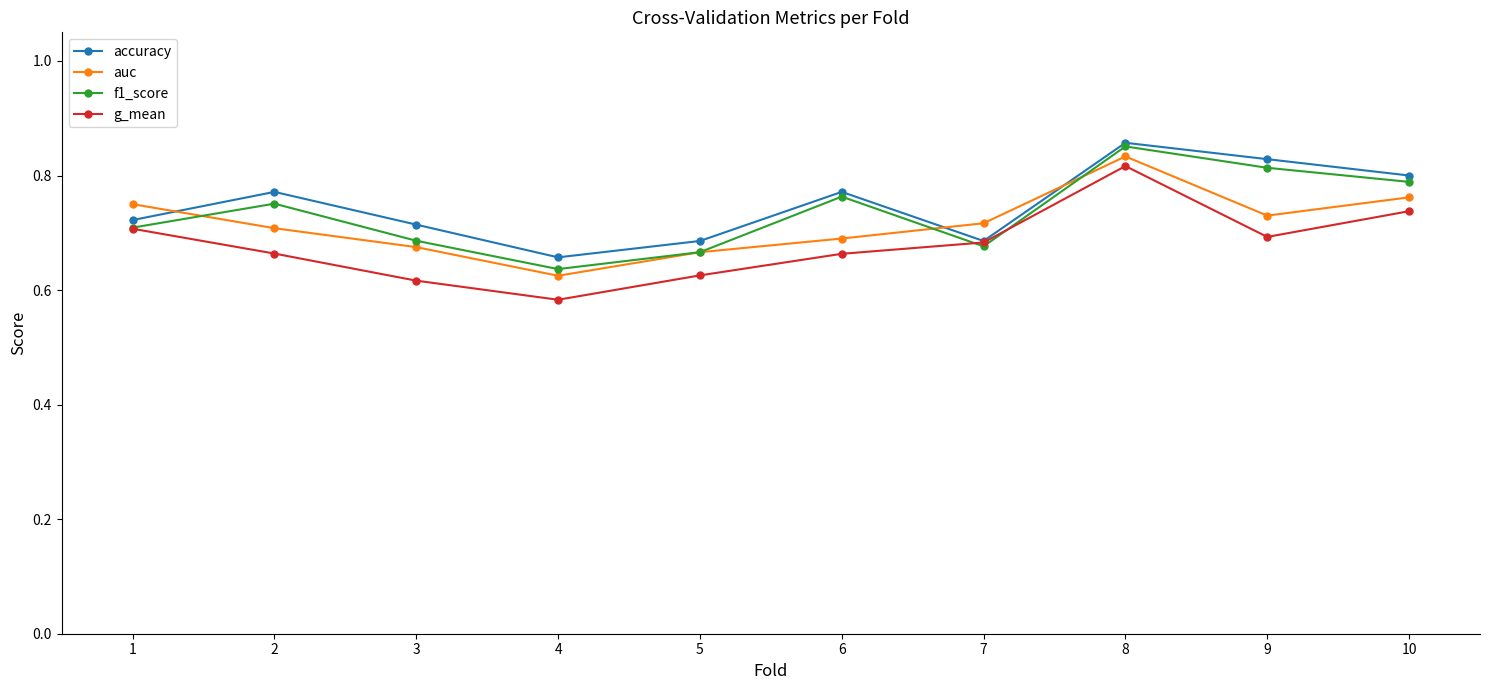

Is the value of accuracy at 9 greater than the value of f1_score at 5?

Yes